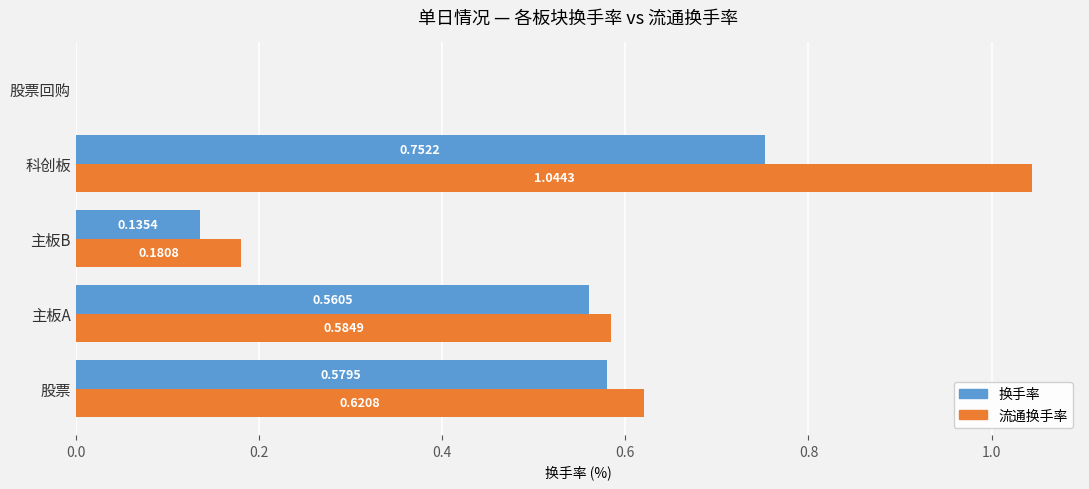

At which label is 流通换手率 closest to 0?

股票回购